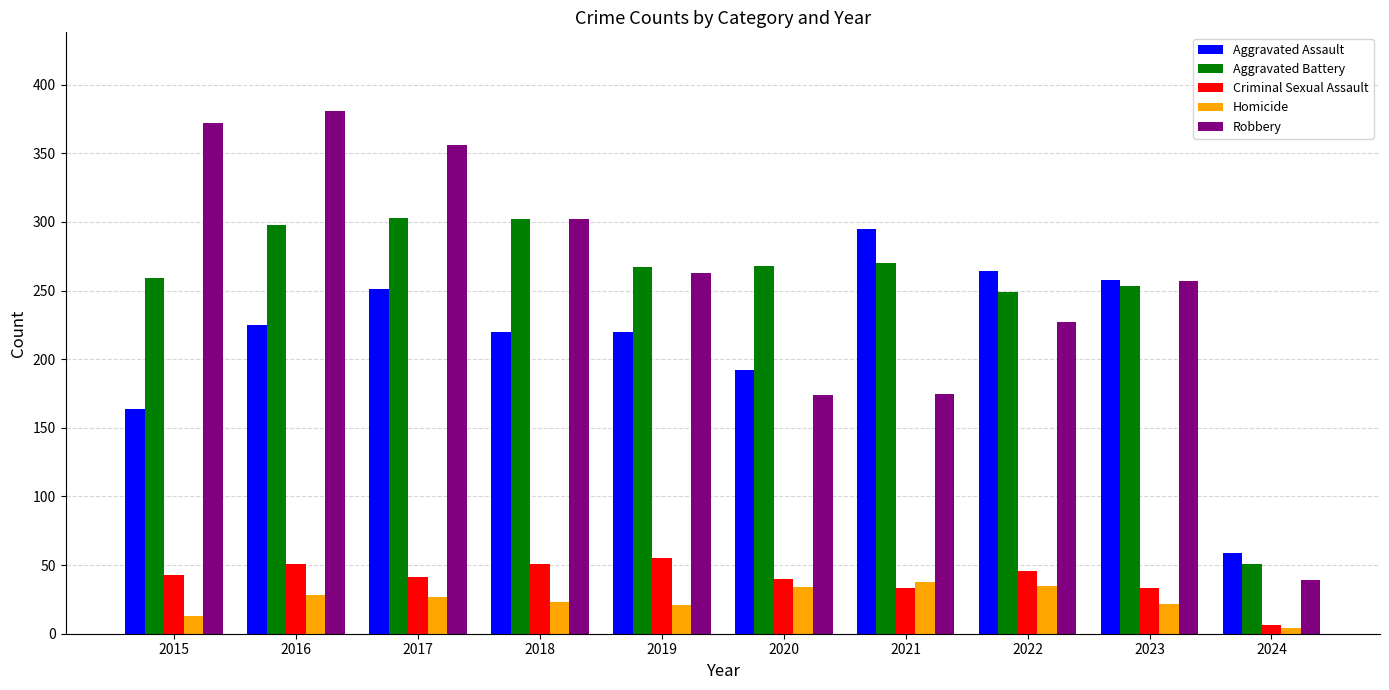

What is the maximum value for Robbery?

381